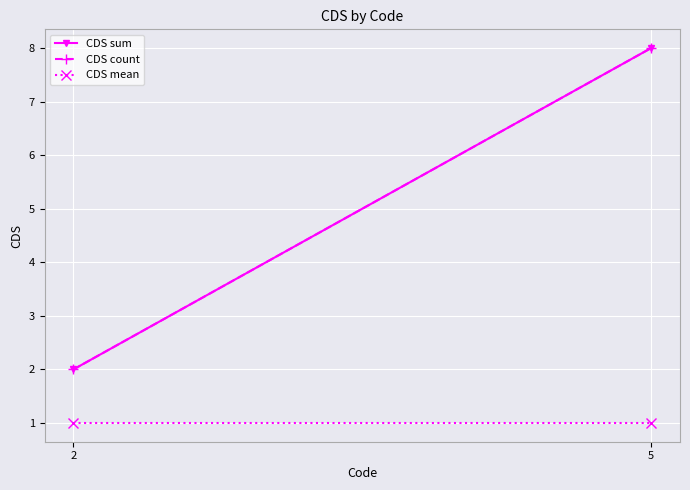

How many lines are shown in the chart?

3